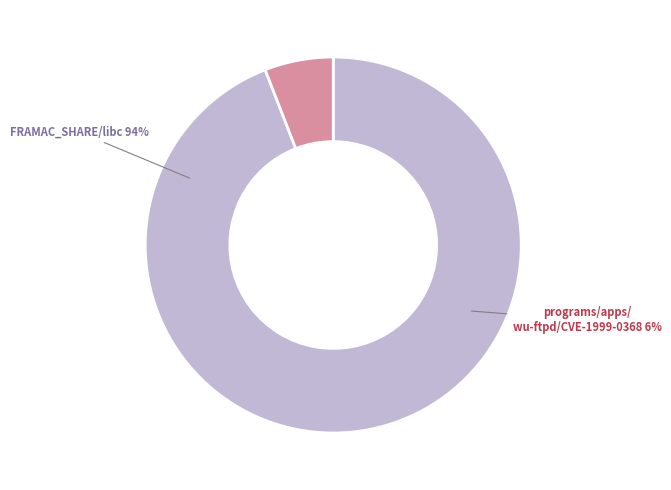

How many segments does this pie chart have?

2